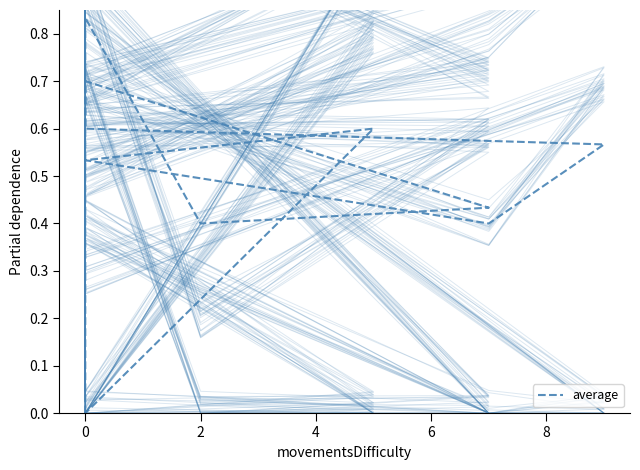

What is the change in value from 2 to 9?

+0.1